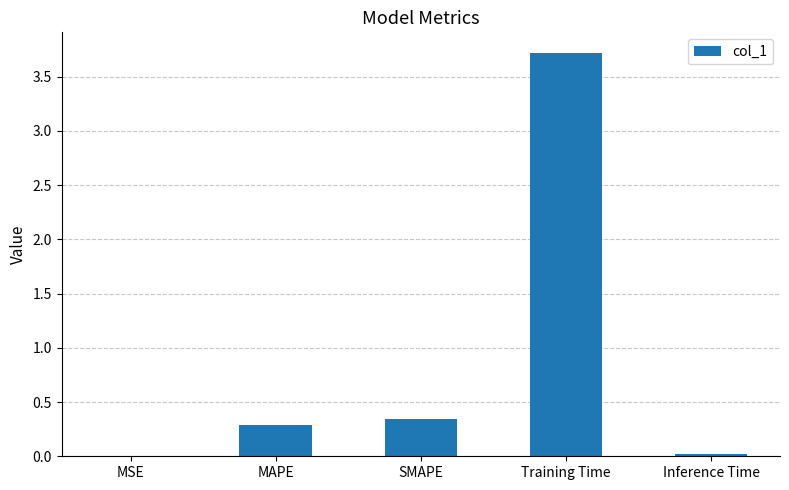

What is the sum of all values?

4.4